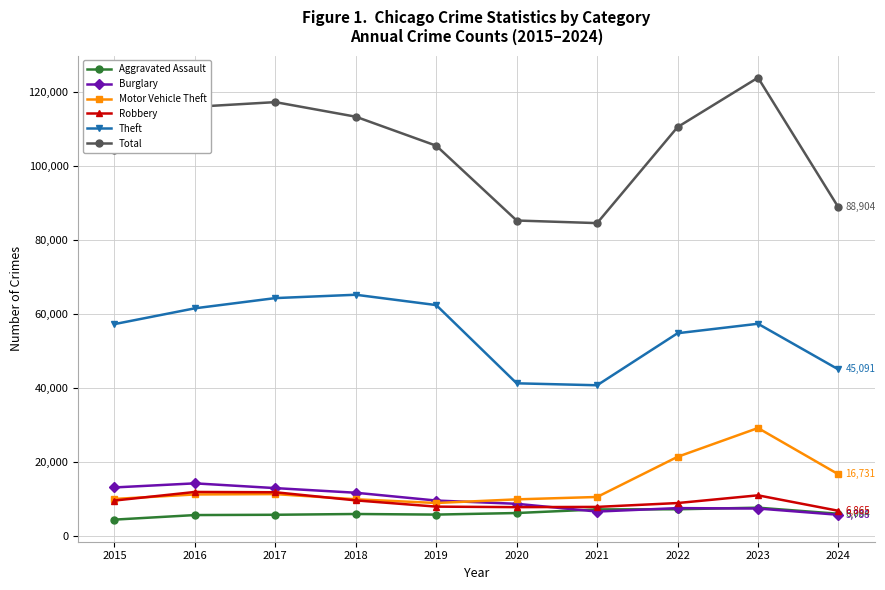

What is the approximate value of Aggravated Assault at 2022?

7280